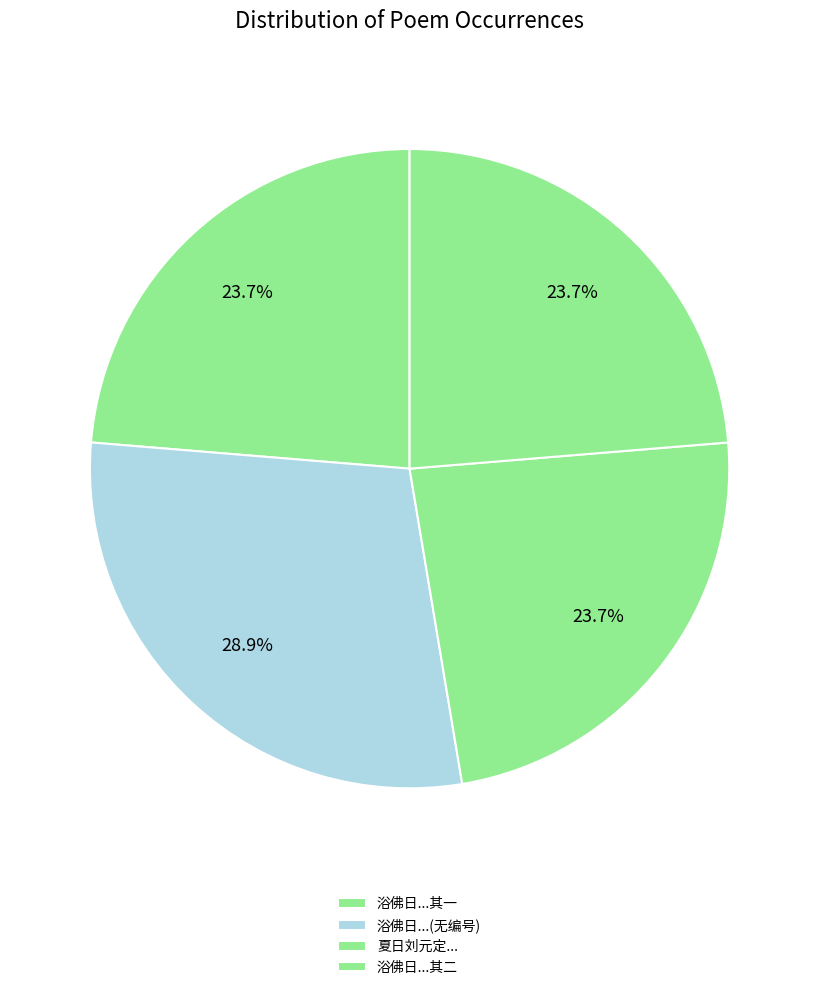

Rank the categories by value from lowest to highest.

夏日刘元定邀同顾升伯沈仲润李长卿丘长孺集城西荷亭是日热甚得暴雨乃解, 浴佛日刘元定邀诸公偕游高梁桥得为字 其一, 浴佛日刘元定邀诸公偕游高梁桥得为字 其二, 浴佛日刘元定邀诸公偕游高梁桥得为字